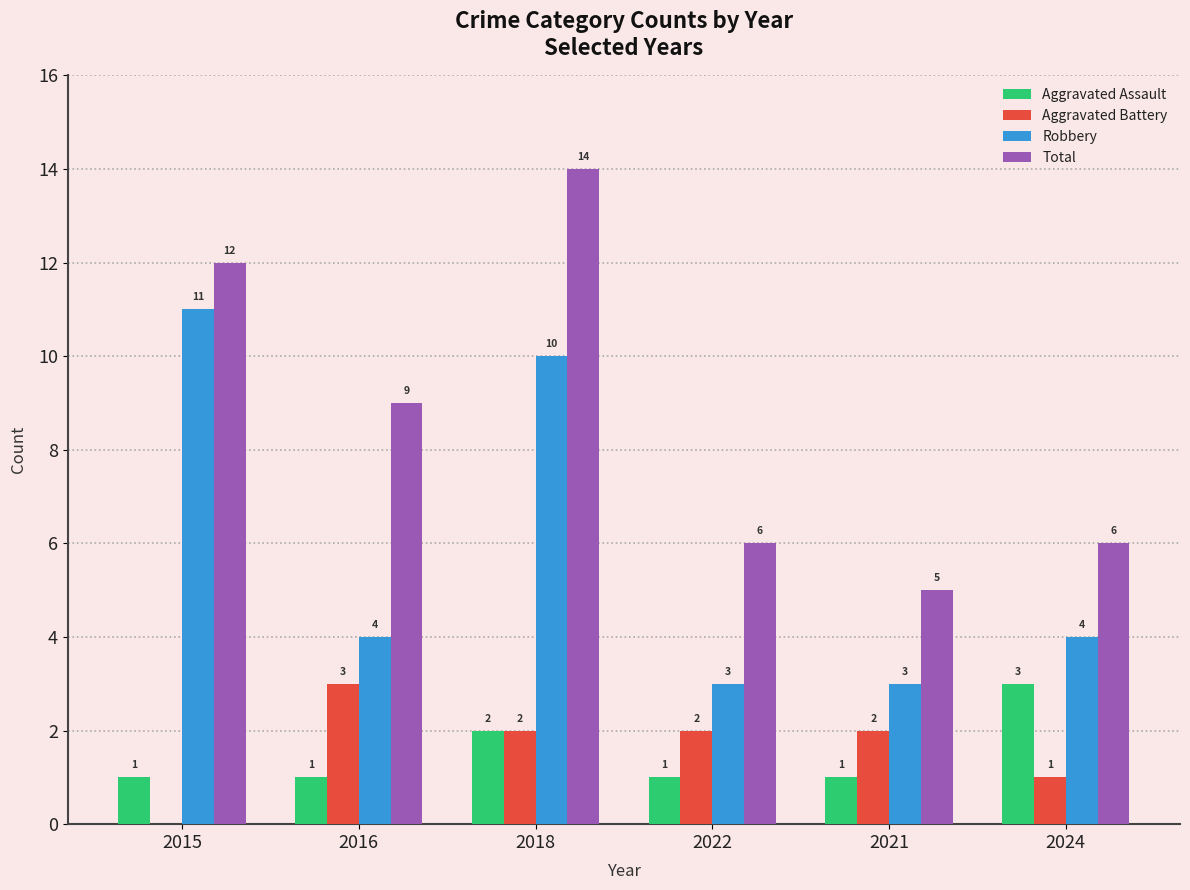

Which series changed the most between 2016 and 2021?

Total